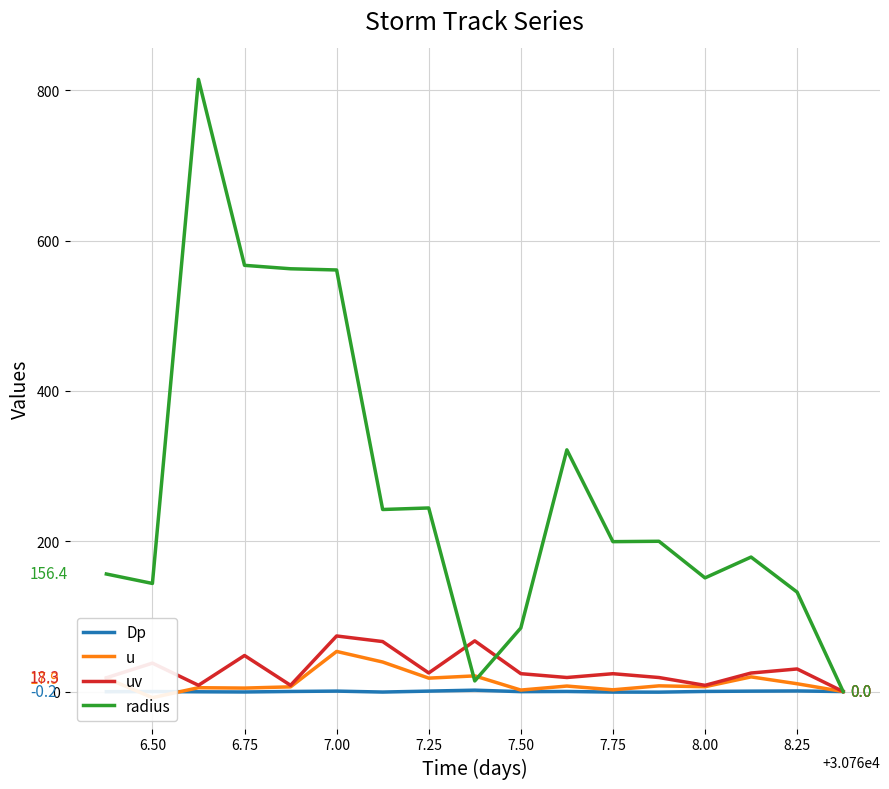

Rank the series by their maximum value, from lowest to highest.

Dp, u, uv, radius